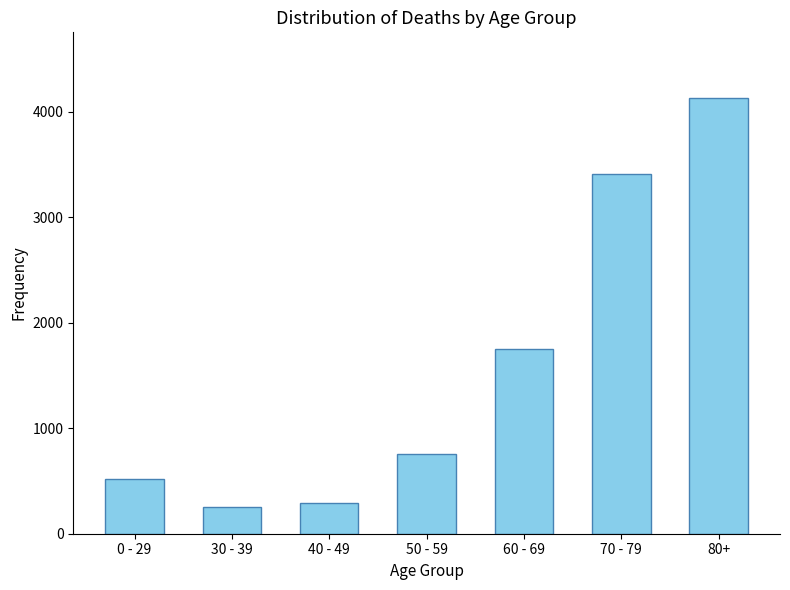

Reading left to right, what are all the values shown in this chart?

521	250	290	760	1749	3416	4135